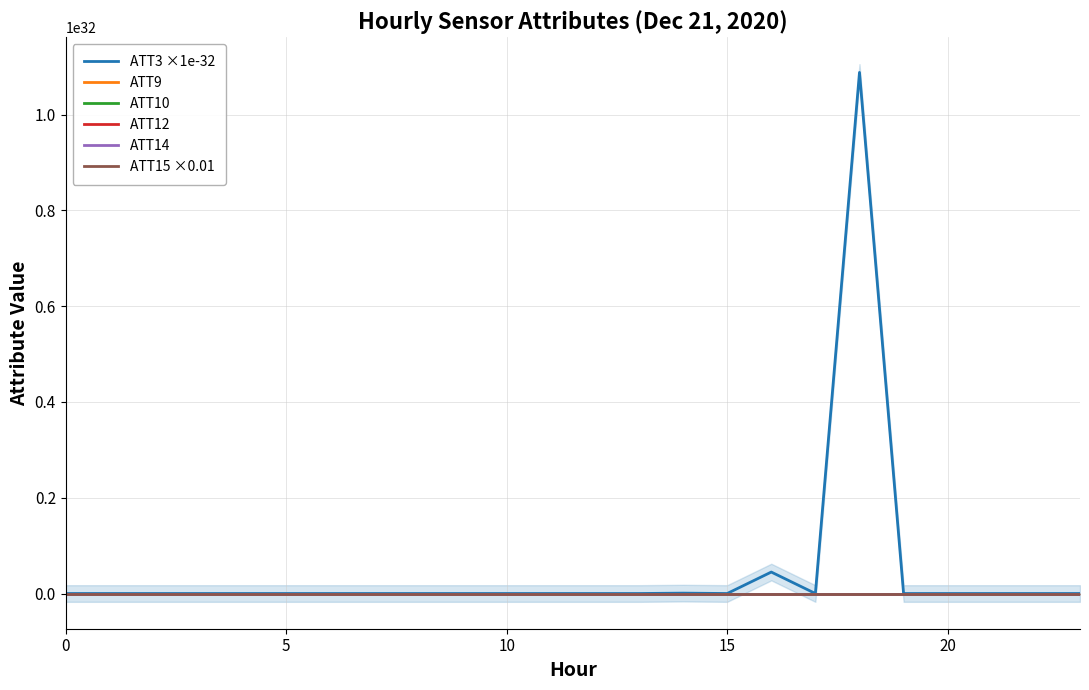

In ATT10, how many points are higher than both neighbors (excluding endpoints)?

4